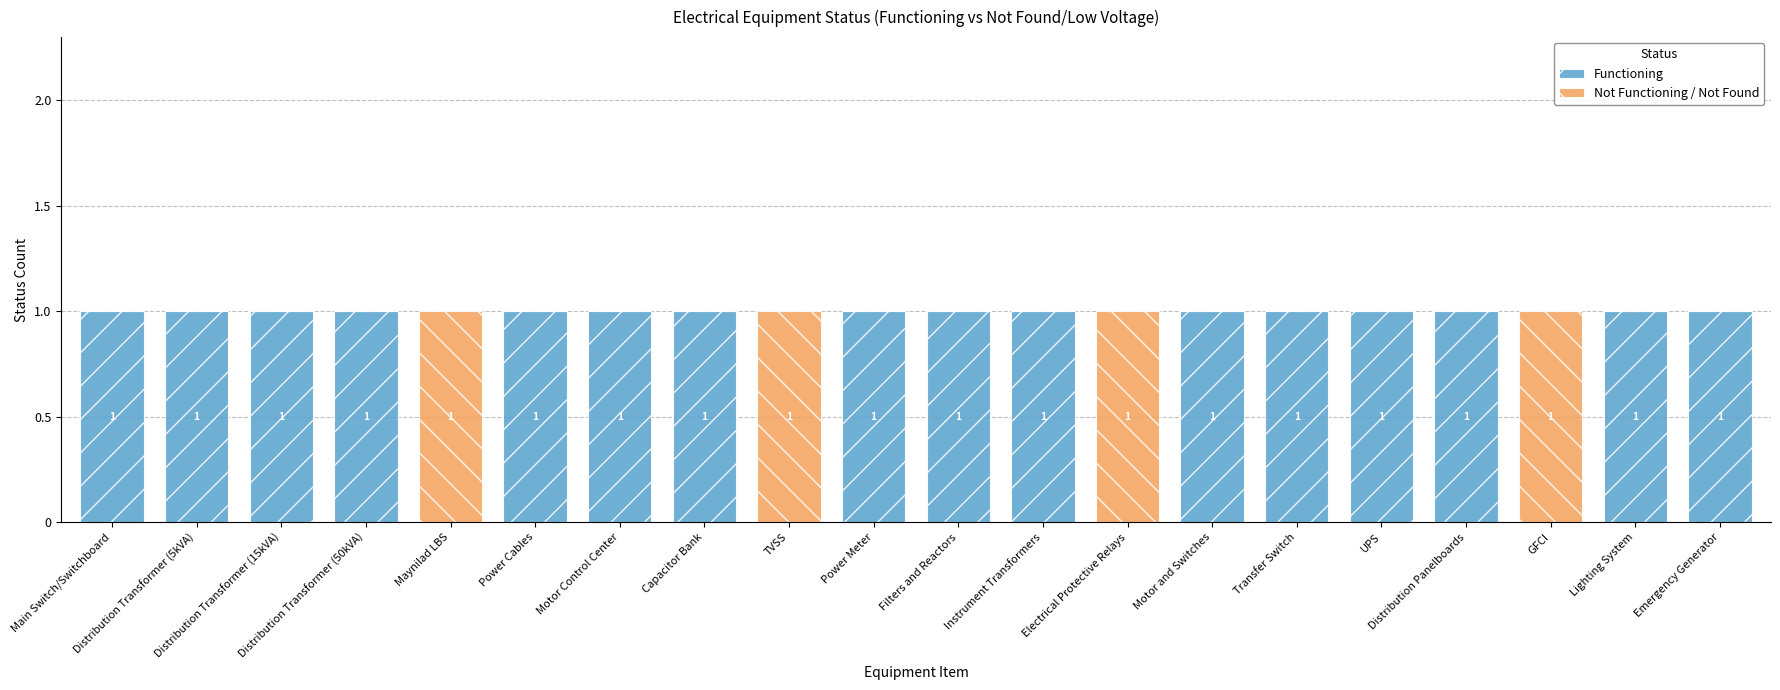

What is the sum of all Functioning values?

16